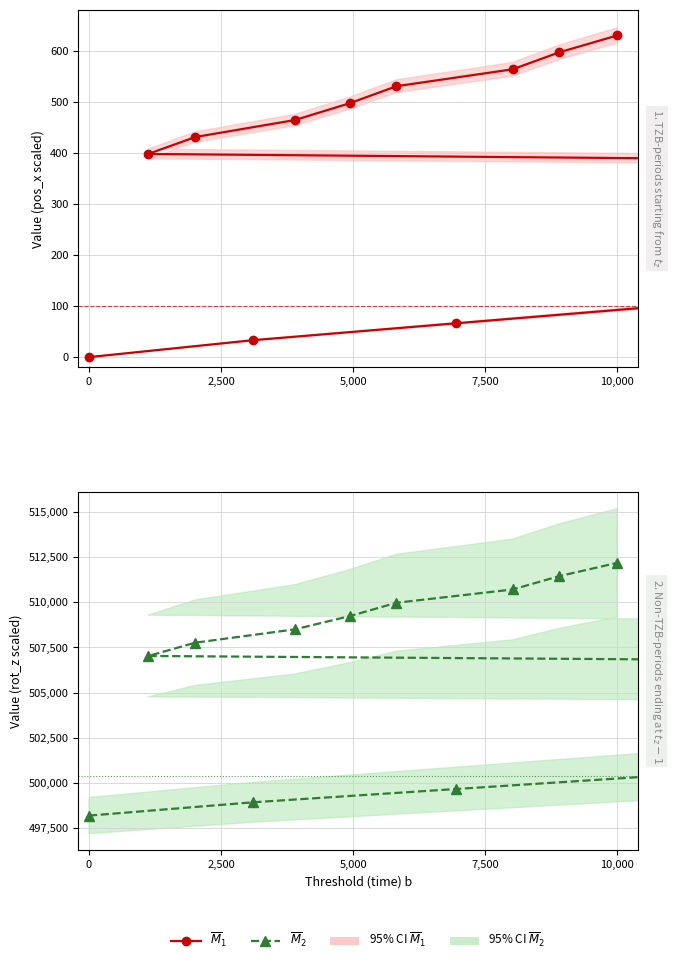

What is the sum of all $\overline{M}_2$ values?

10103759.0